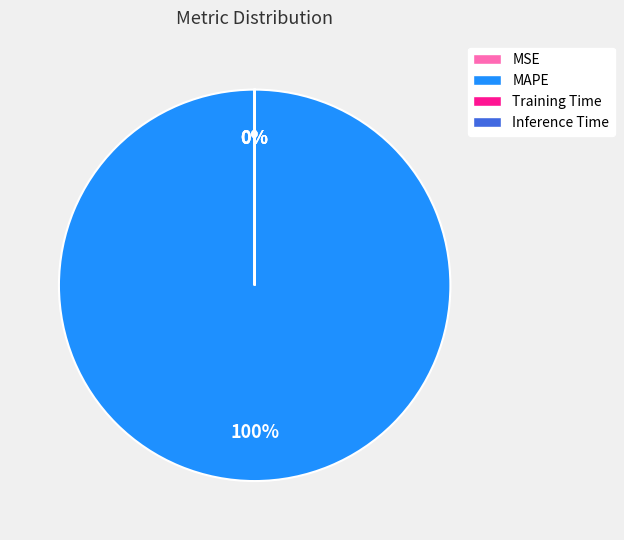

How many slices are in this pie chart?

4